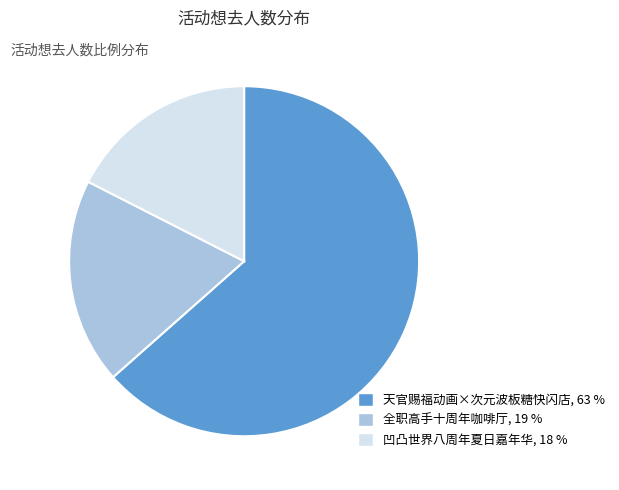

What is the ratio of the value at 全职高手十周年咖啡厅, 19 % to the value at 凹凸世界八周年夏日嘉年华, 18 %?

1.1